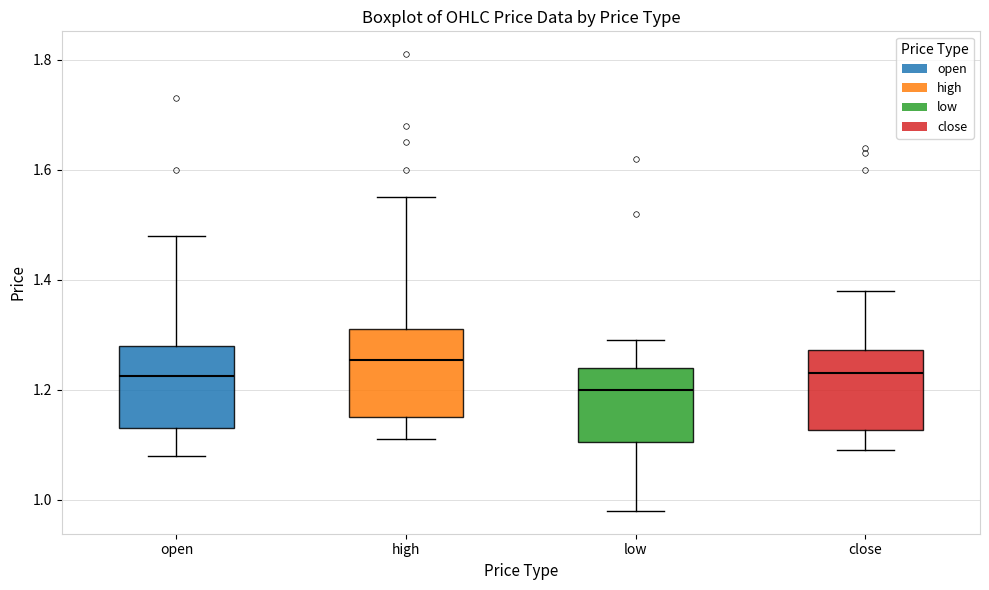

Which box has the highest median line?

high